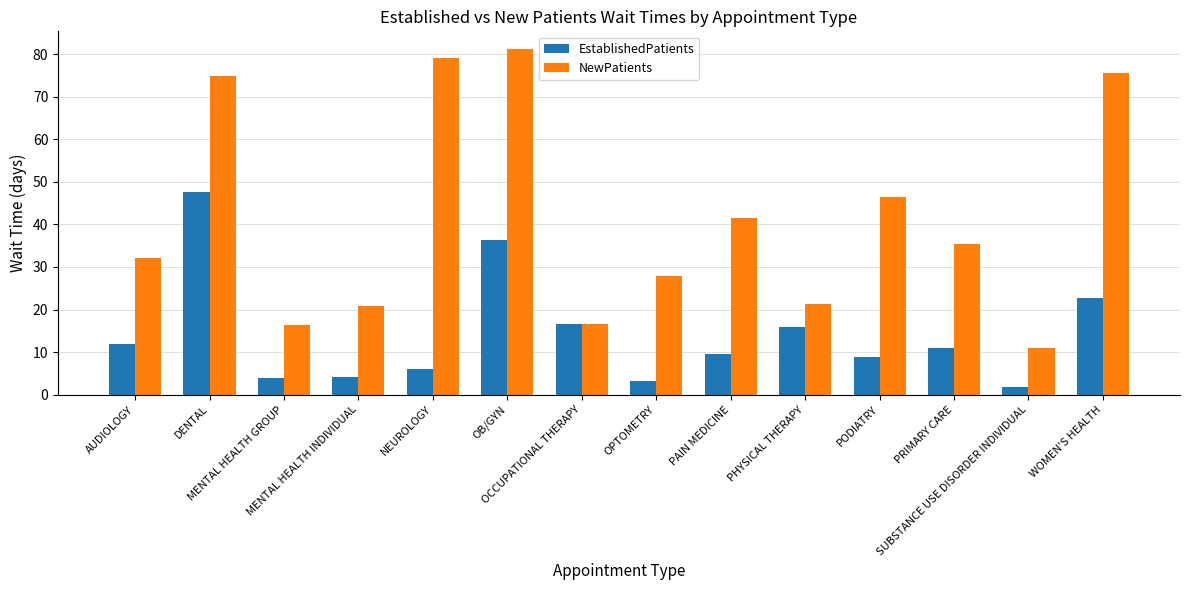

What is the difference between the second highest and second lowest values in the NewPatients series?

62.7